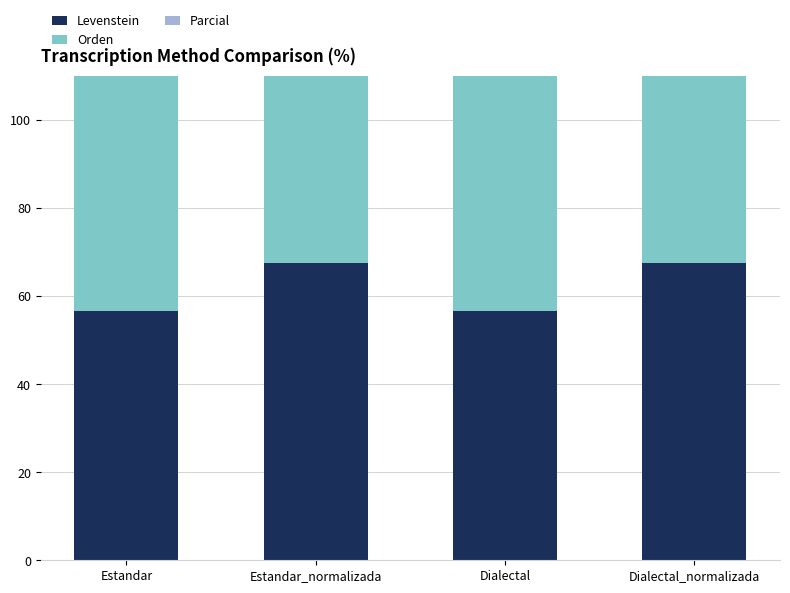

What is the difference between the maximum and minimum values in the Parcial series?

7.9